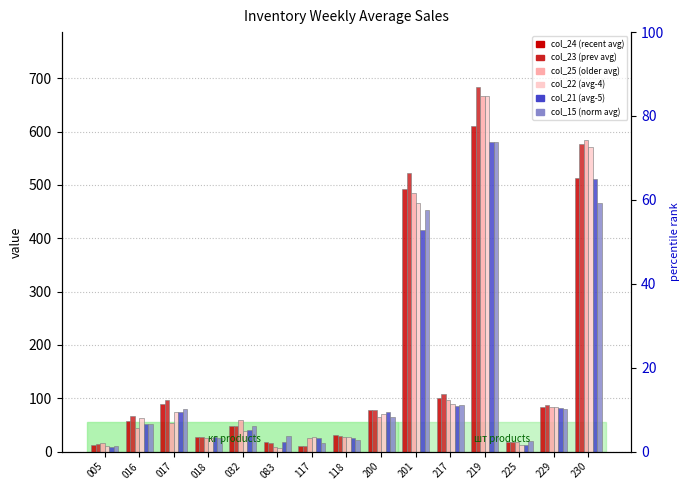

What is the difference between the maximum and minimum values in the col_22 series?

659.8